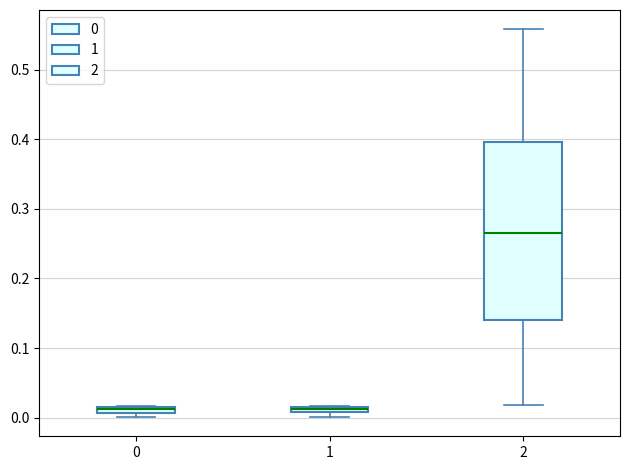

Comparing the boxes themselves (not the whiskers), which one is the tallest?

2